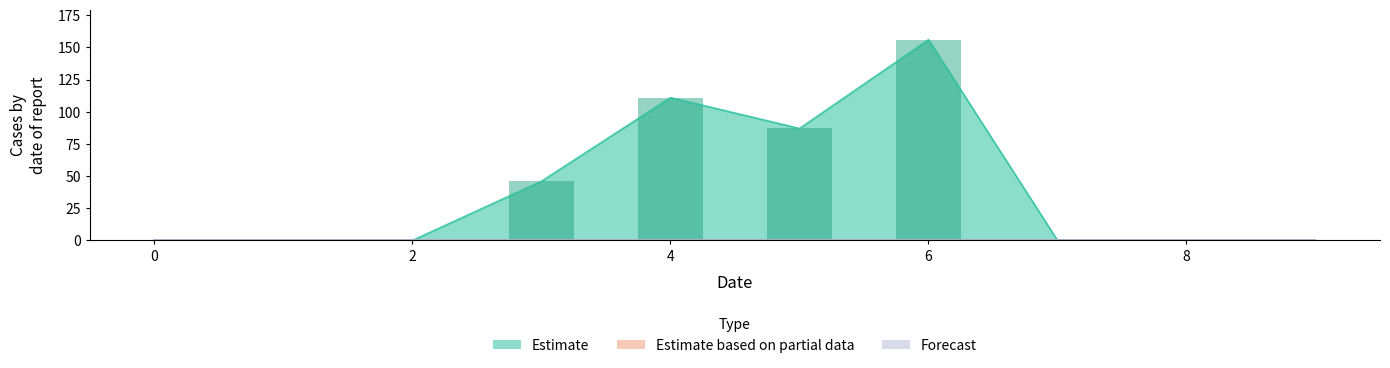

Does the chart contain stacked bars?

No